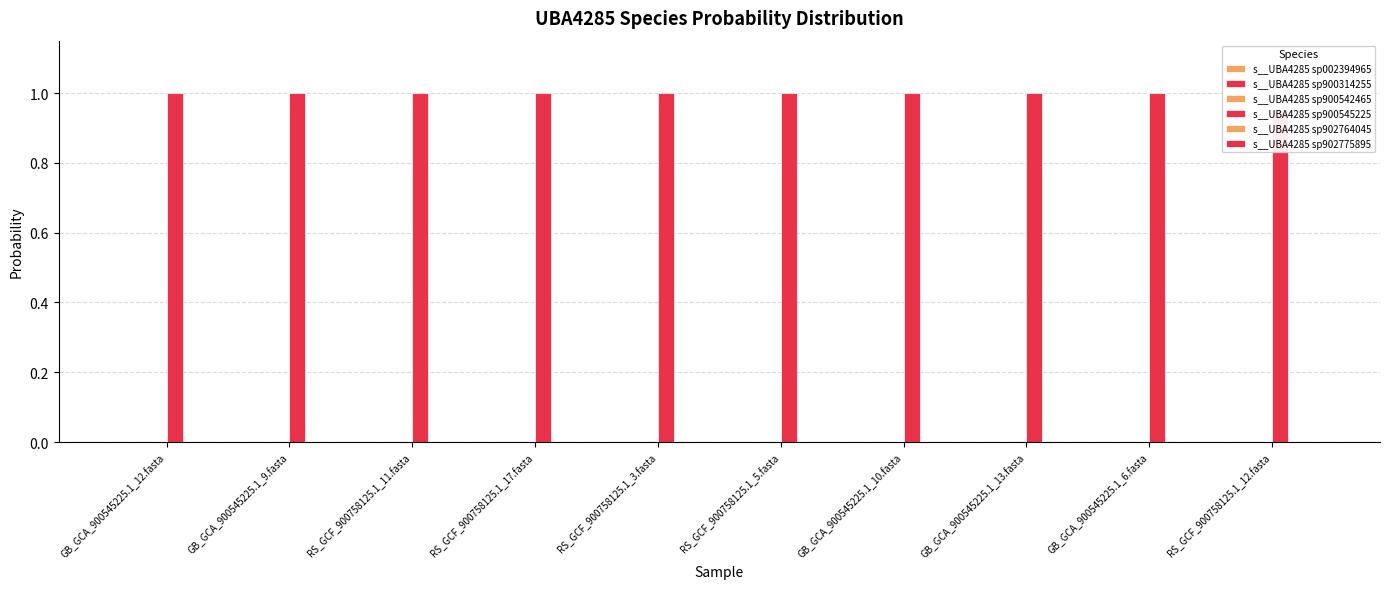

What is the maximum value shown in the chart?

1.0